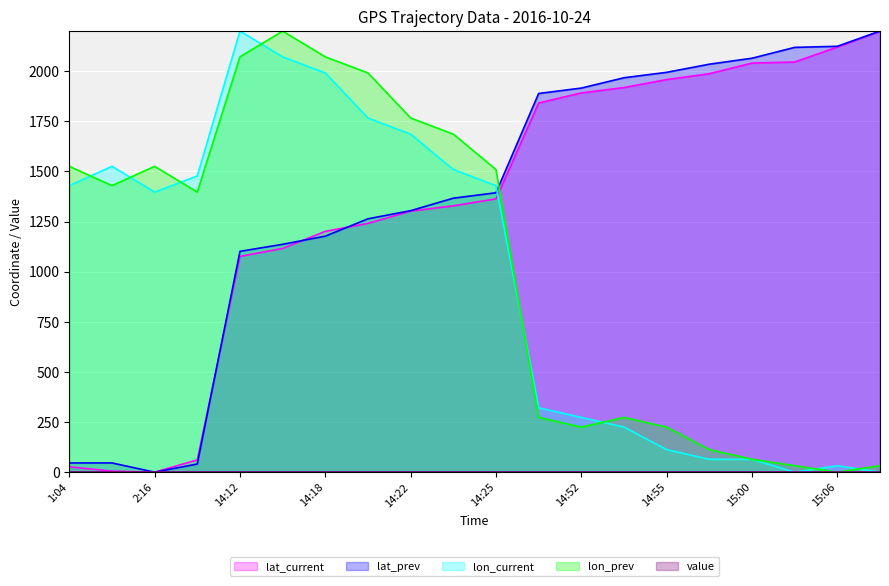

How many data points does each series have?

20